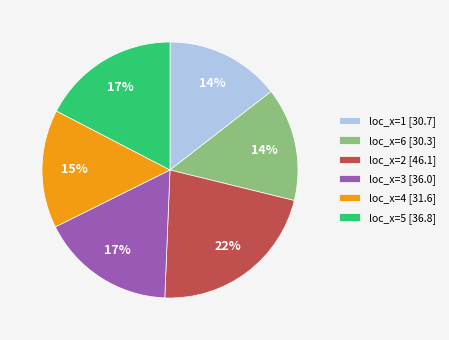

To the nearest percent, what portion does loc_x=3 [36.0] represent?

17%